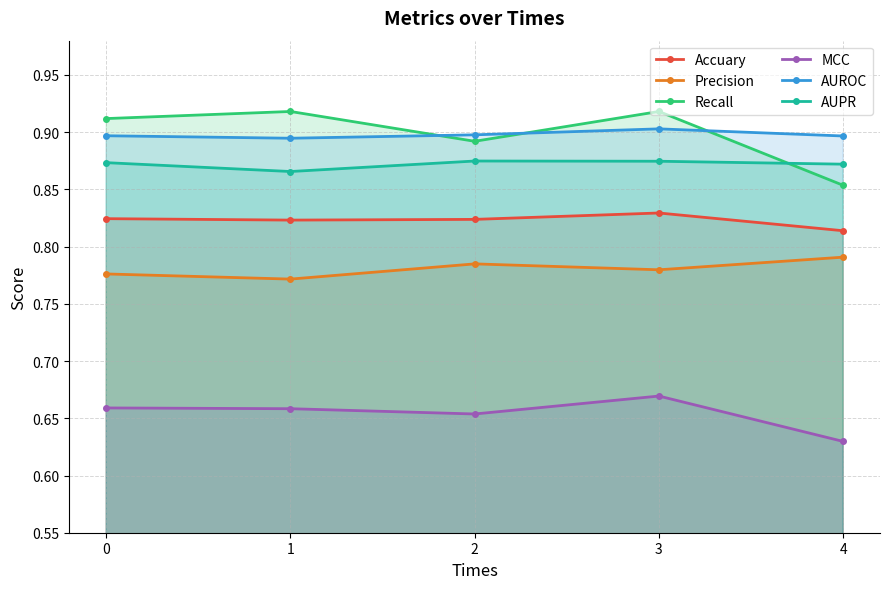

Which series has the largest total across all categories?

Recall